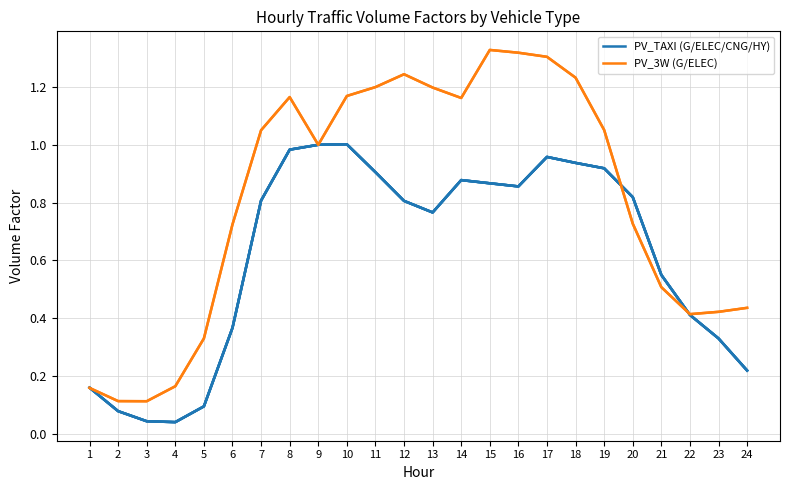

Reading right to left, extract all data points from this chart.

PV_TAXI_G: 24=0.2	23=0.3	22=0.4	21=0.5	20=0.8	19=0.9	18=0.9	17=1.0	16=0.9	15=0.9	14=0.9	13=0.8	12=0.8	11=0.9	10=1.0	9=1.0	8=1.0	7=0.8	6=0.4	5=0.1	4=0.0	3=0.0	2=0.1	1=0.2
PV_TAXI_ELEC: 24=0.2	23=0.3	22=0.4	21=0.5	20=0.8	19=0.9	18=0.9	17=1.0	16=0.9	15=0.9	14=0.9	13=0.8	12=0.8	11=0.9	10=1.0	9=1.0	8=1.0	7=0.8	6=0.4	5=0.1	4=0.0	3=0.0	2=0.1	1=0.2
PV_TAXI_CNG: 24=0.2	23=0.3	22=0.4	21=0.5	20=0.8	19=0.9	18=0.9	17=1.0	16=0.9	15=0.9	14=0.9	13=0.8	12=0.8	11=0.9	10=1.0	9=1.0	8=1.0	7=0.8	6=0.4	5=0.1	4=0.0	3=0.0	2=0.1	1=0.2
PV_TAXI_HY: 24=0.2	23=0.3	22=0.4	21=0.5	20=0.8	19=0.9	18=0.9	17=1.0	16=0.9	15=0.9	14=0.9	13=0.8	12=0.8	11=0.9	10=1.0	9=1.0	8=1.0	7=0.8	6=0.4	5=0.1	4=0.0	3=0.0	2=0.1	1=0.2
PV_3W_G: 24=0.4	23=0.4	22=0.4	21=0.5	20=0.7	19=1.1	18=1.2	17=1.3	16=1.3	15=1.3	14=1.2	13=1.2	12=1.2	11=1.2	10=1.2	9=1.0	8=1.2	7=1.1	6=0.7	5=0.3	4=0.2	3=0.1	2=0.1	1=0.2
PV_3W_ELEC: 24=0.4	23=0.4	22=0.4	21=0.5	20=0.7	19=1.1	18=1.2	17=1.3	16=1.3	15=1.3	14=1.2	13=1.2	12=1.2	11=1.2	10=1.2	9=1.0	8=1.2	7=1.1	6=0.7	5=0.3	4=0.2	3=0.1	2=0.1	1=0.2